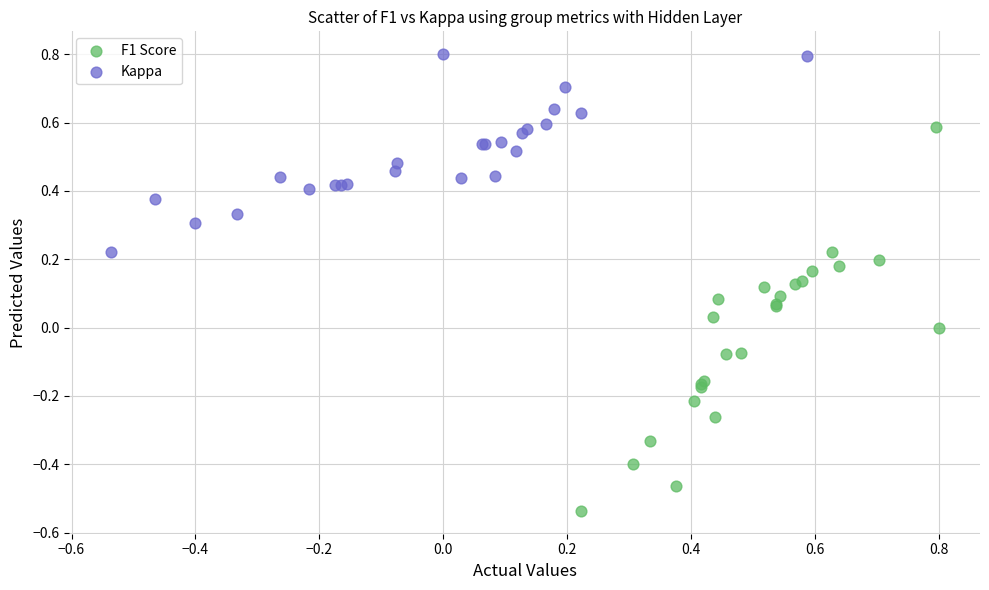

Which series contains the lowest Y value?

F1 Score